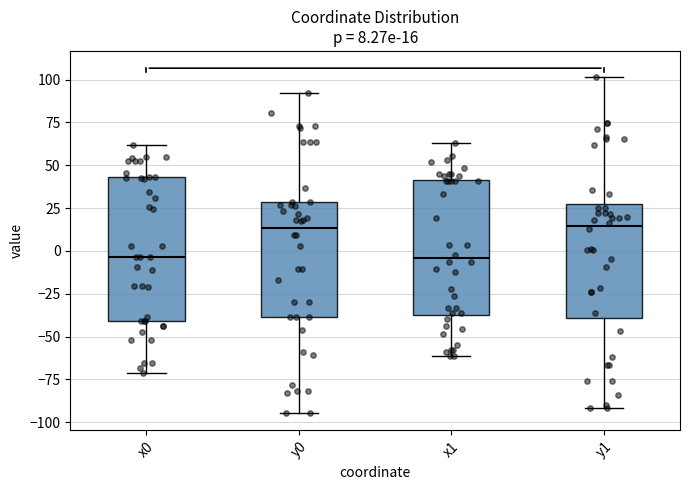

Which box is the tallest, from its lower edge to its upper edge?

x0